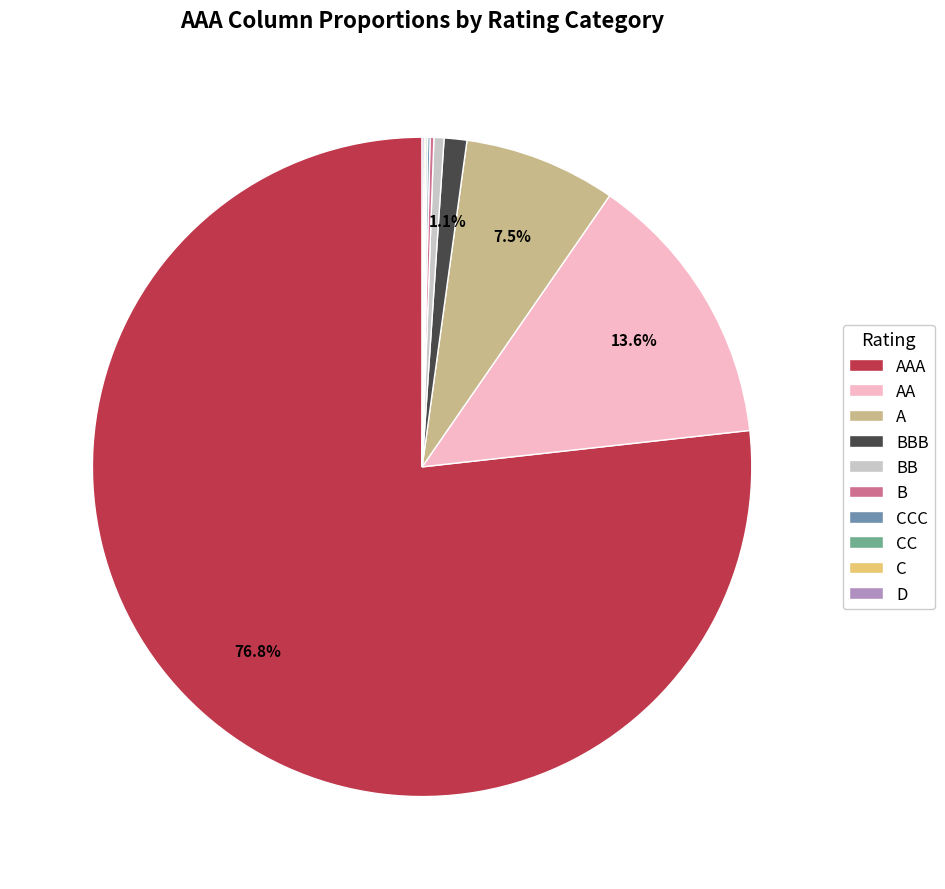

Is the sum of AAA and A greater than half?

Yes